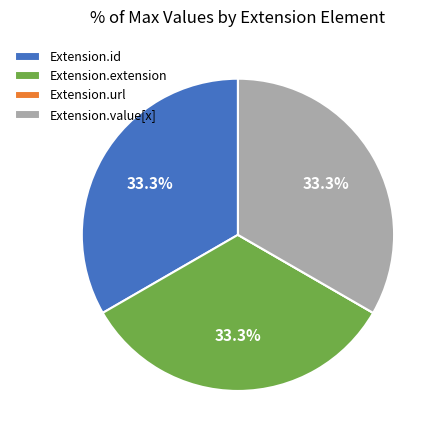

Is it true that Extension.extension is 43% of the pie?

False